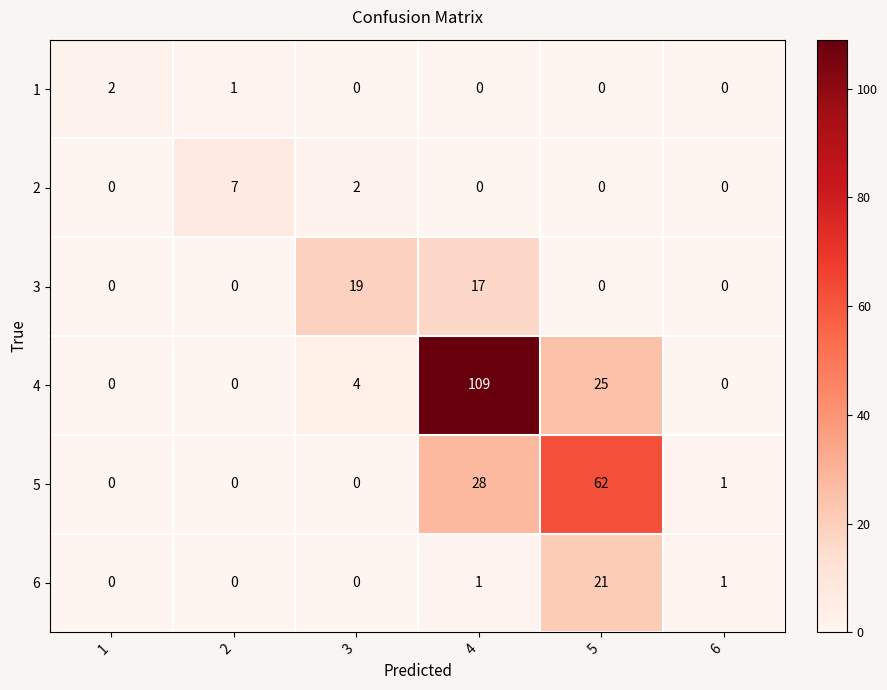

What is the difference between the maximum and minimum values in the 5 series?

62